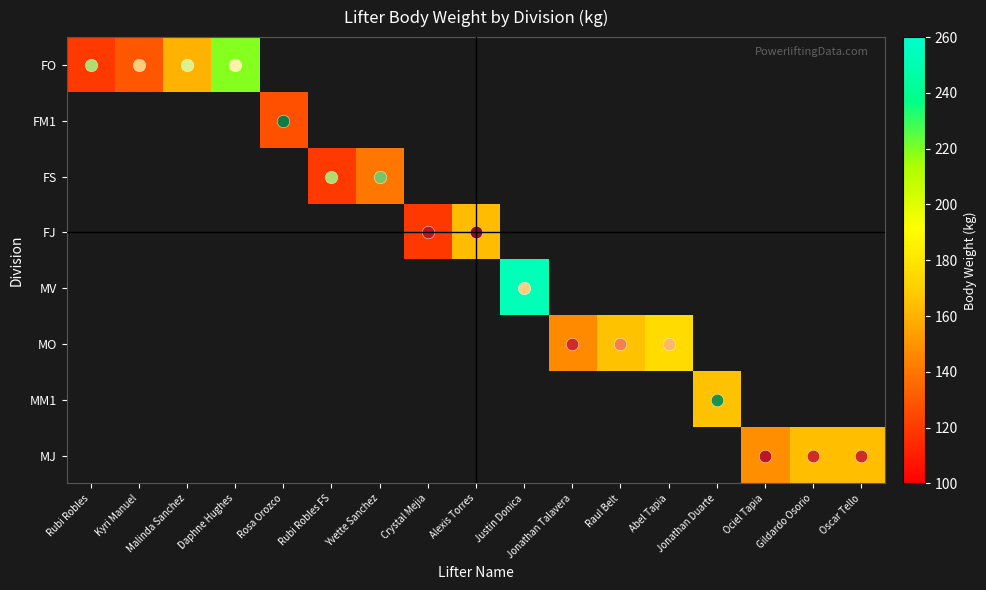

What is the maximum value shown in the chart?

252.6